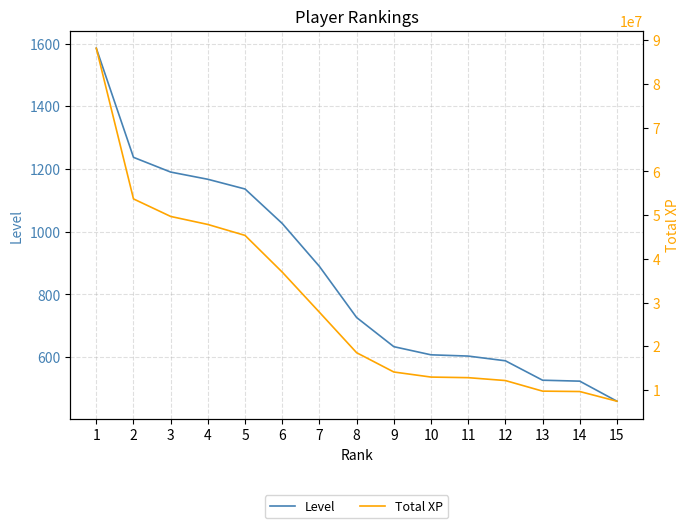

Read the Level value at 15, to the nearest 100.

500